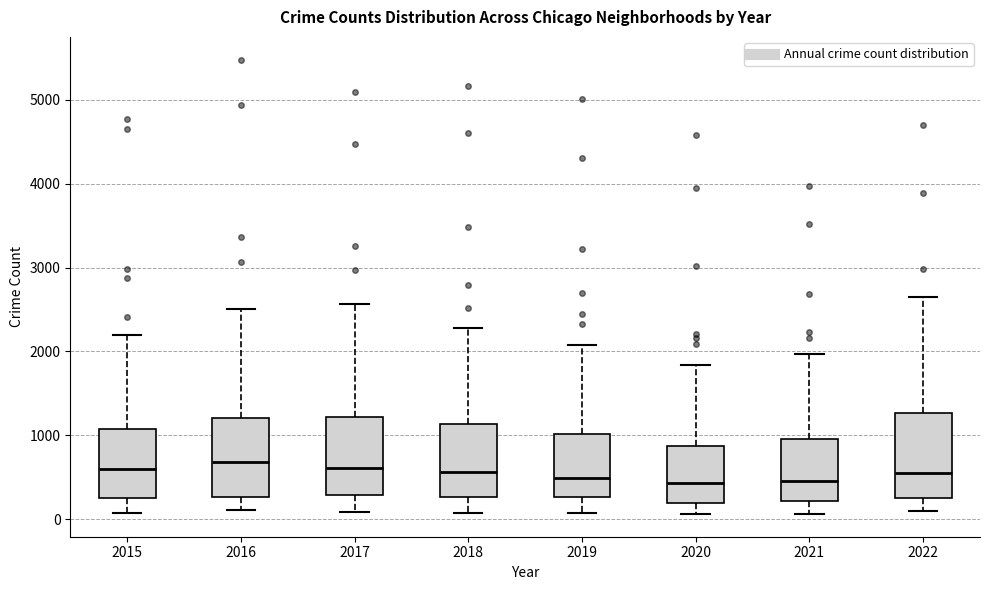

Reading left to right, transcribe this box plot: for each box, give where its median line is, the range the box spans, and where its two whiskers end, as read against the y-axis. The values are not printed on the chart, so give them approximately, as read against the axis.

2015: median 600, box 300 to 1100, whiskers 100 to 2200
2016: median 700, box 300 to 1200, whiskers 100 to 2500
2017: median 600, box 300 to 1200, whiskers 100 to 2600
2018: median 600, box 300 to 1100, whiskers 100 to 2300
2019: median 500, box 300 to 1000, whiskers 100 to 2100
2020: median 400, box 200 to 900, whiskers 100 to 1800
2021: median 500, box 200 to 1000, whiskers 100 to 2000
2022: median 600, box 300 to 1300, whiskers 100 to 2600